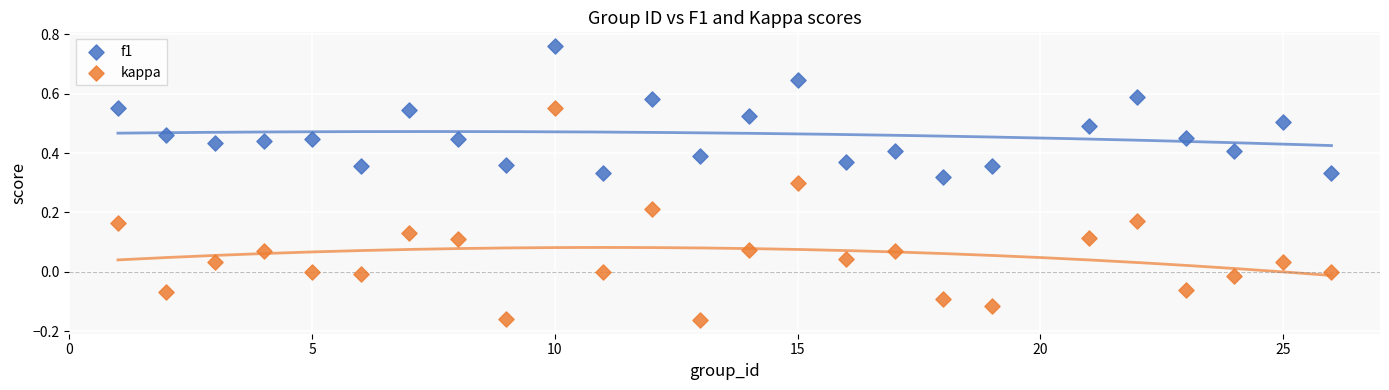

What are all the series names shown in the legend?

f1, kappa